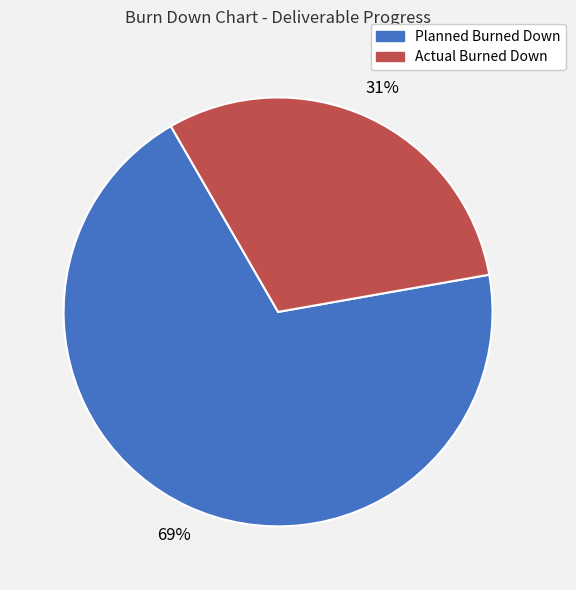

To the nearest percent, what is the average slice percentage?

50%